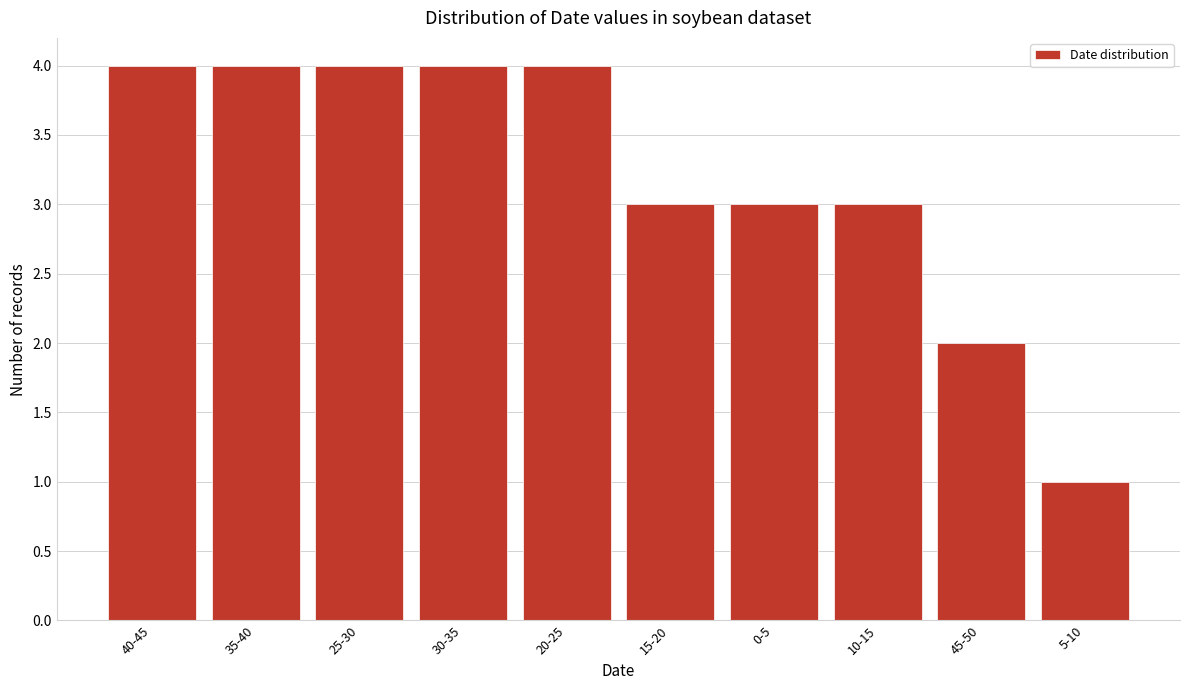

Reading left to right, transcribe all the data shown in this chart.

40-45=4	35-40=4	25-30=4	30-35=4	20-25=4	15-20=3	0-5=3	10-15=3	45-50=2	5-10=1